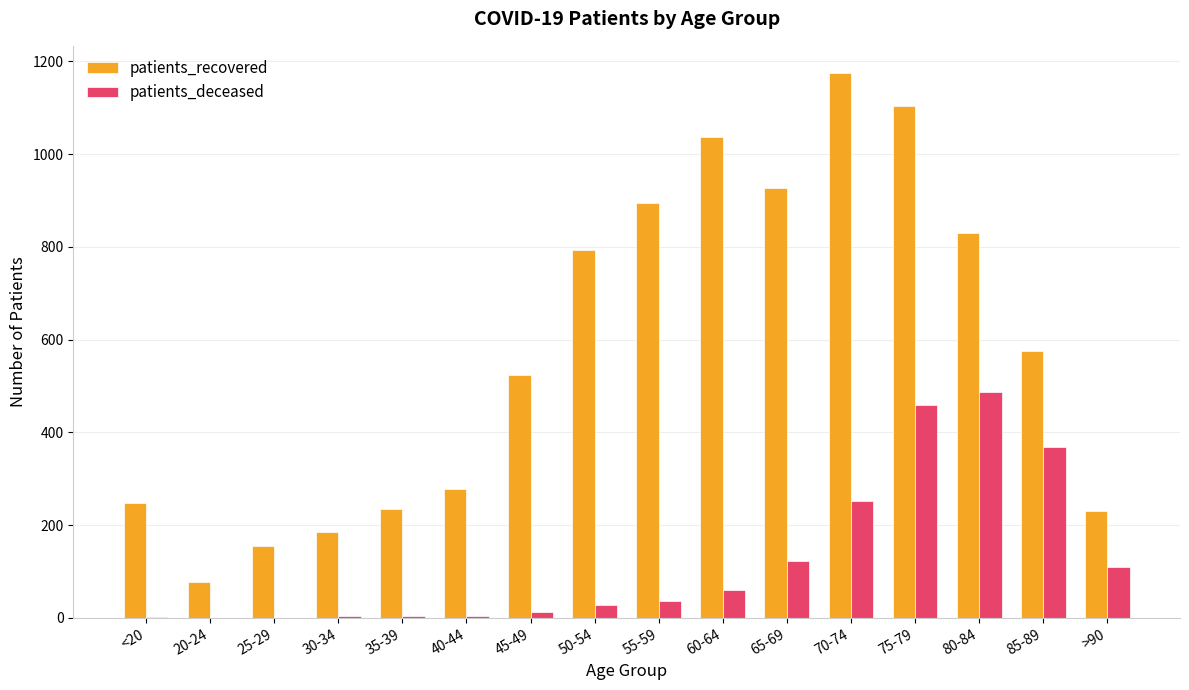

How many categories are shown in the chart?

16